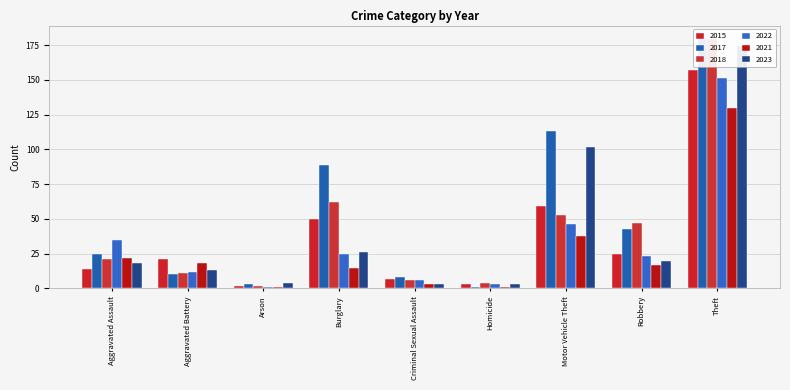

At which category does the chart reach its peak across all series?

Theft